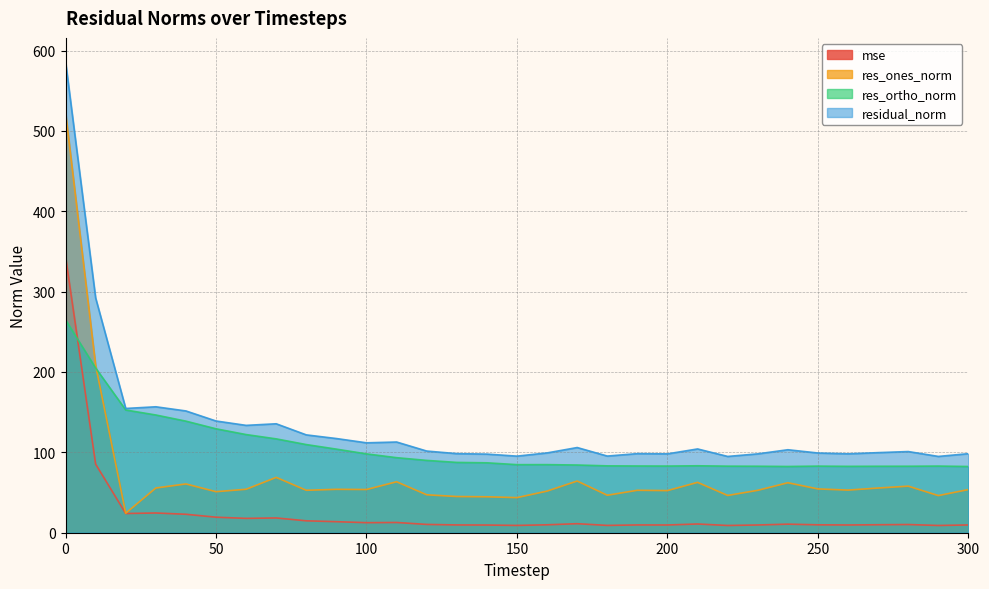

The value of mse at 70 is 9.8. True or false?

False